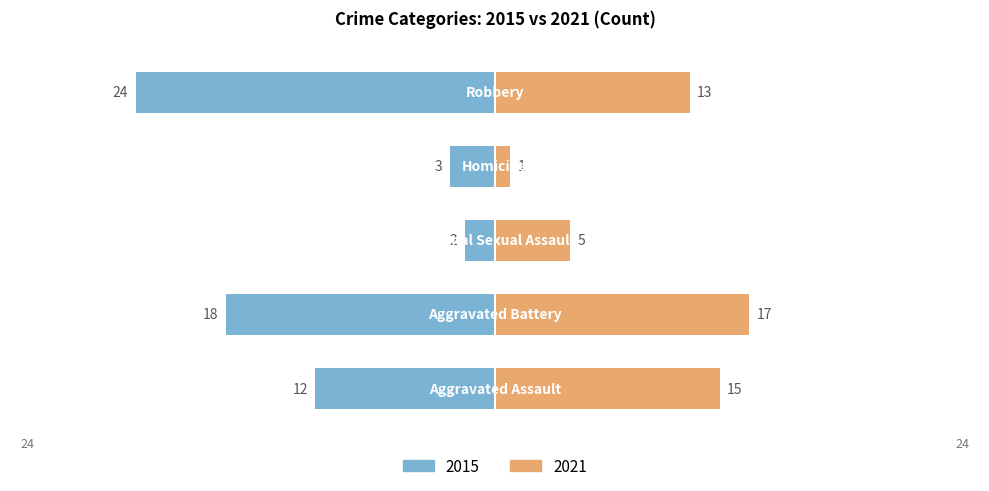

What is the label of the 2nd bar from the right?

Homicide